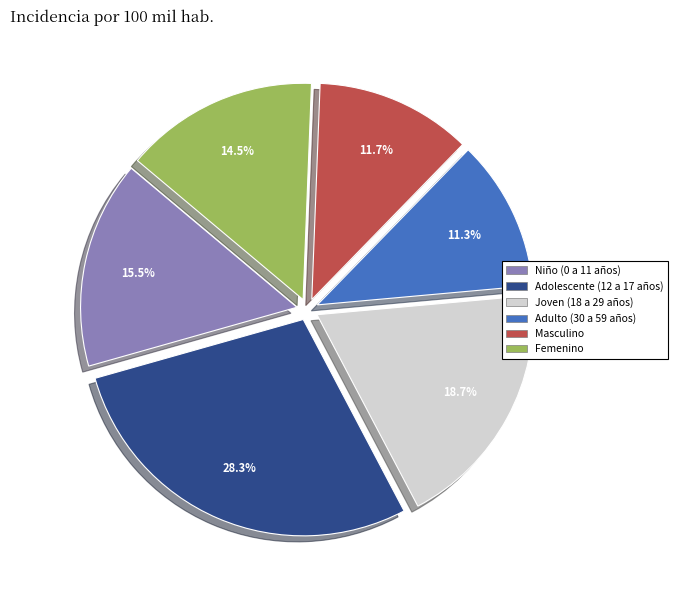

To the nearest percent, what is the difference between the largest and smallest slice percentages?

17%